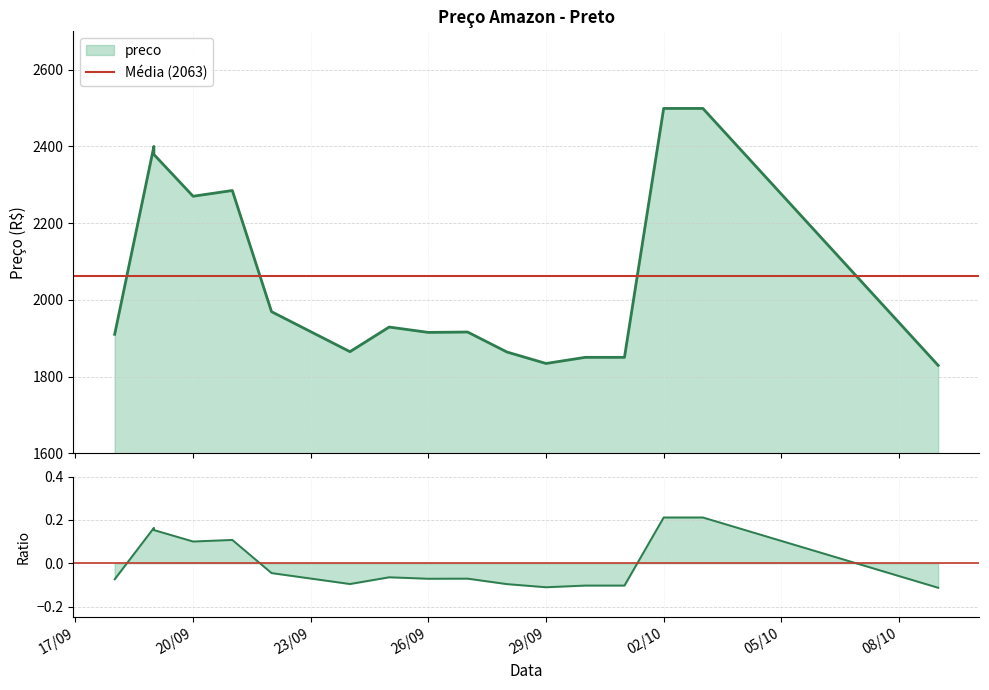

What is the sum of all values?

35062.8